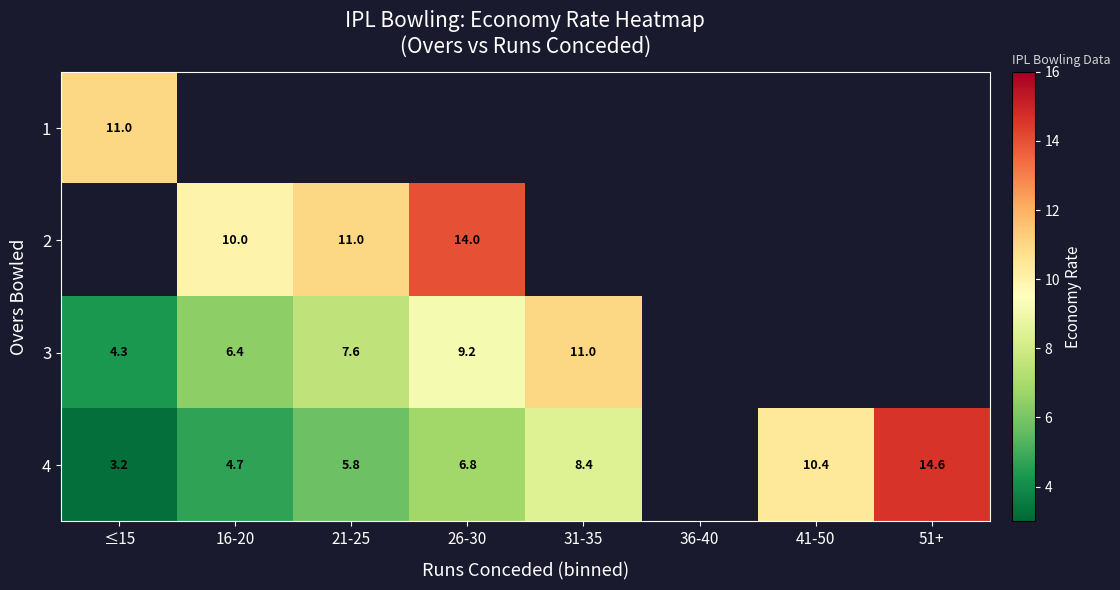

Is the value of 2 at 26-30 greater than the value of 3 at 26-30?

Yes